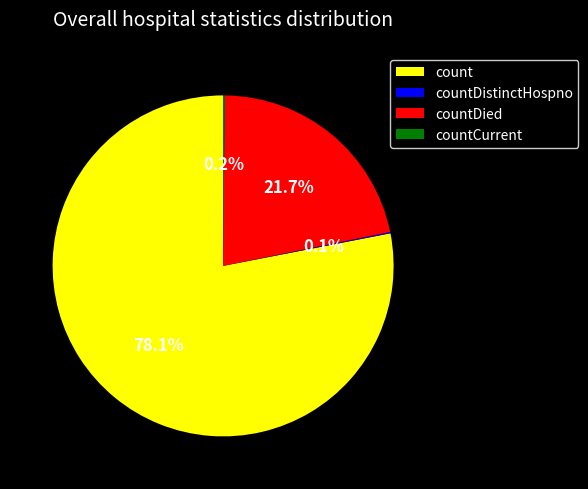

Which has a higher value, count or countDied?

count